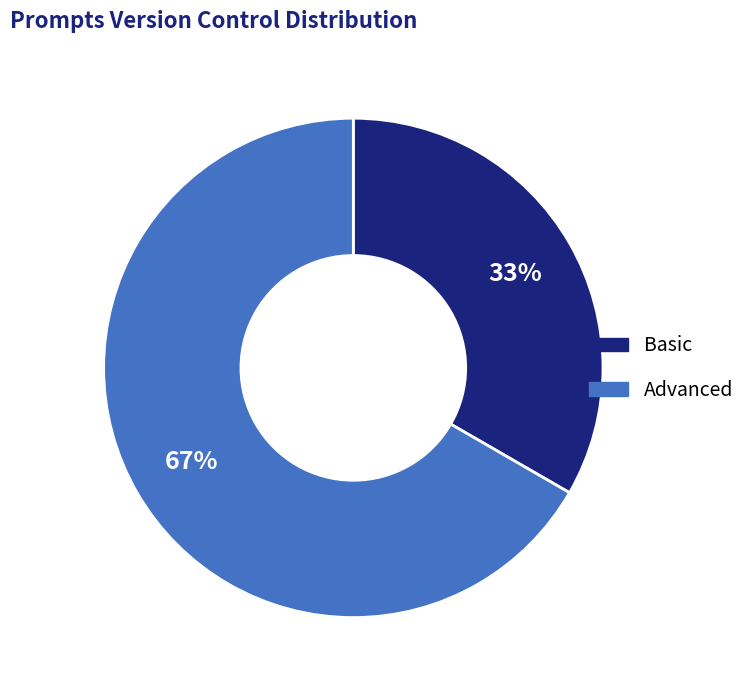

What percentage is the Advanced slice, to the nearest percent?

67%